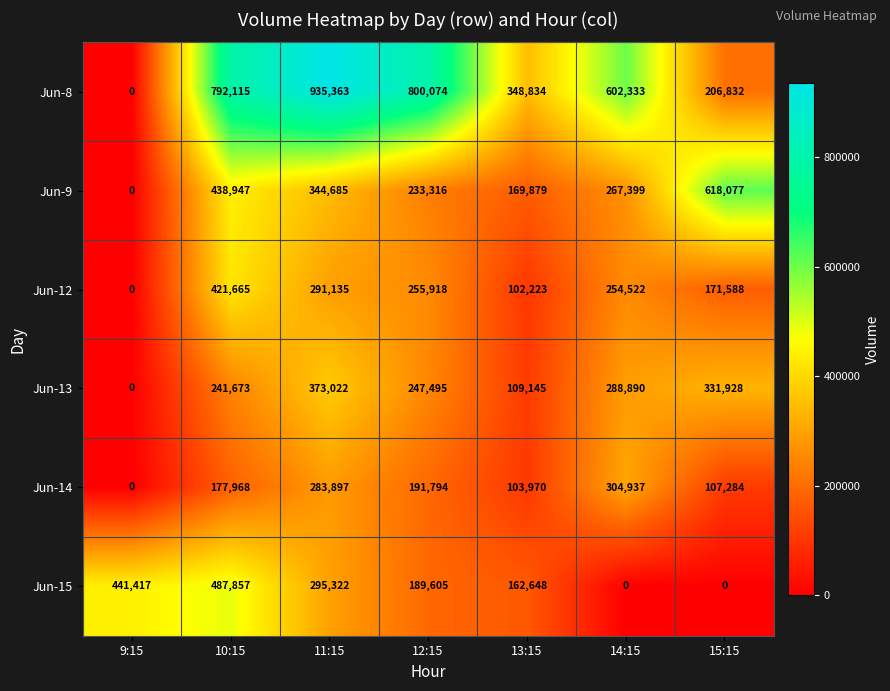

What is the difference between the second highest and minimum values in the Jun-15 series?

441417